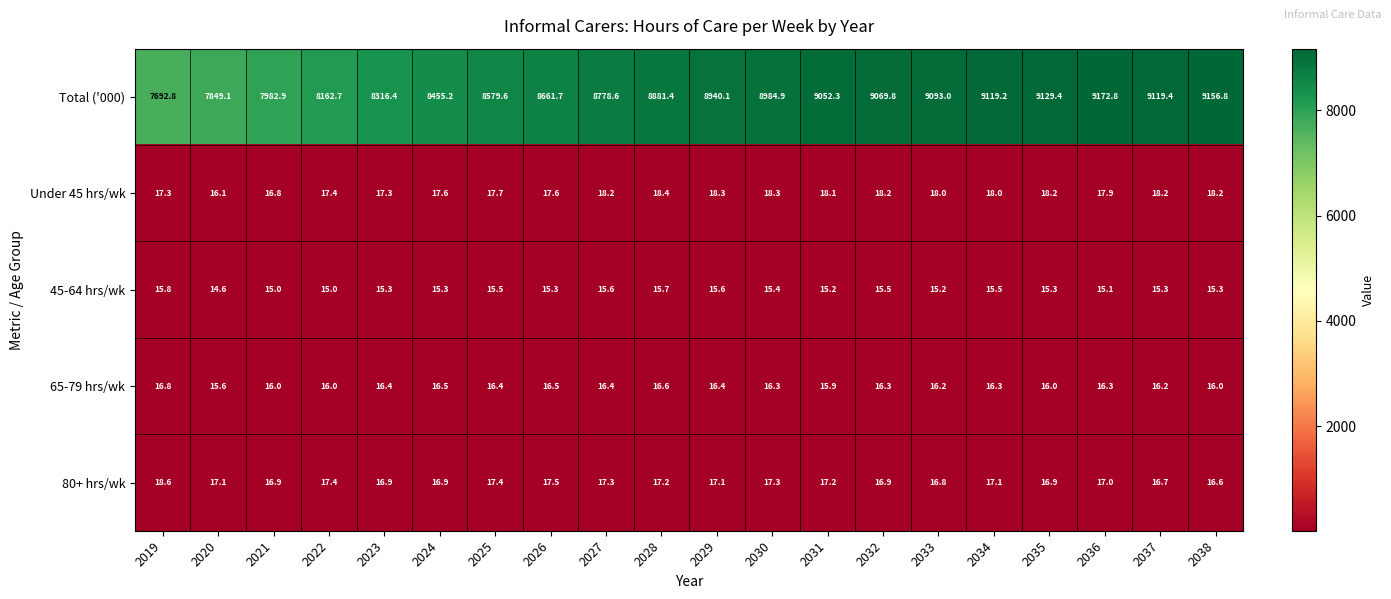

What is the smallest value displayed?

14.6